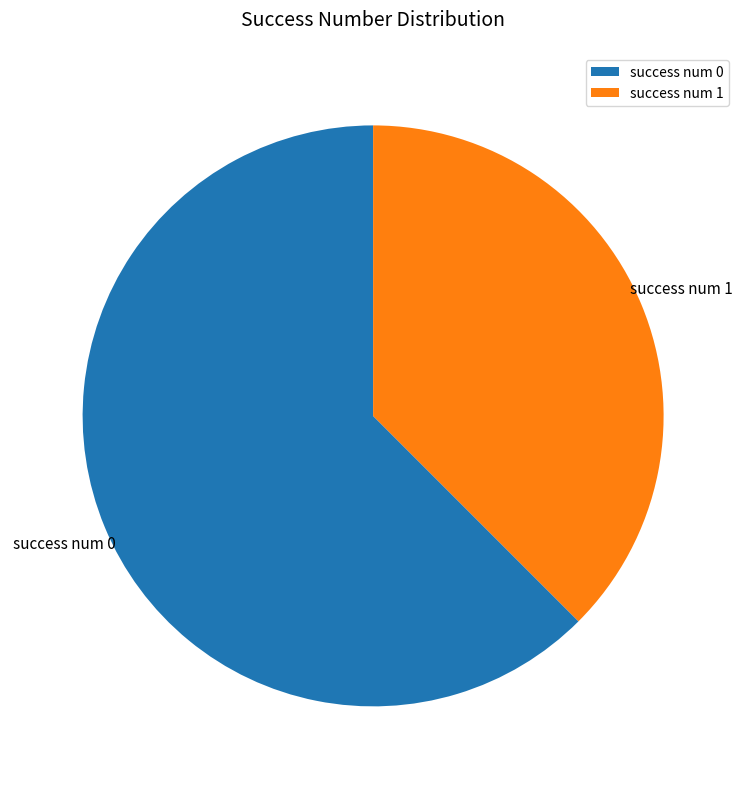

Between success num 0 and success num 1, which is larger?

success num 0